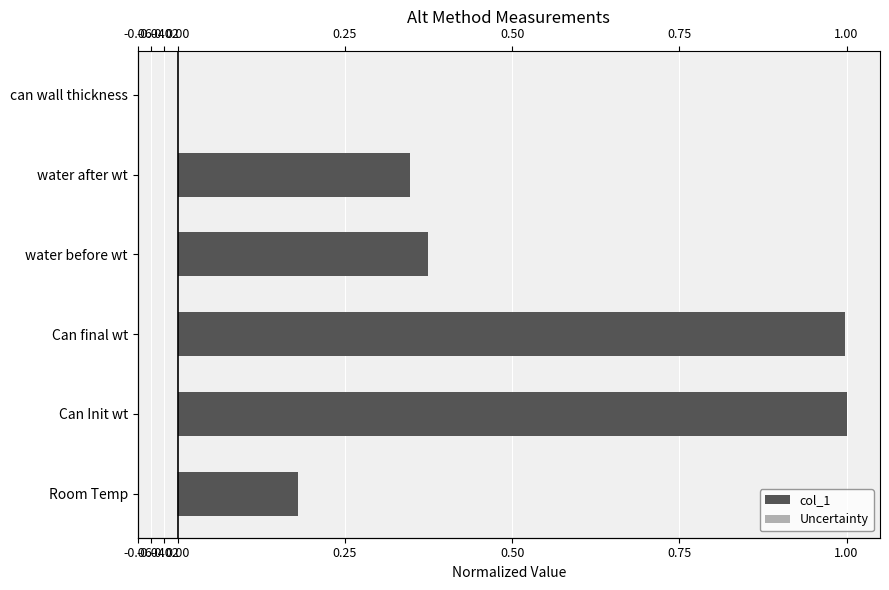

The Uncertainty series shows -0.0 at water before wt. True or false?

False